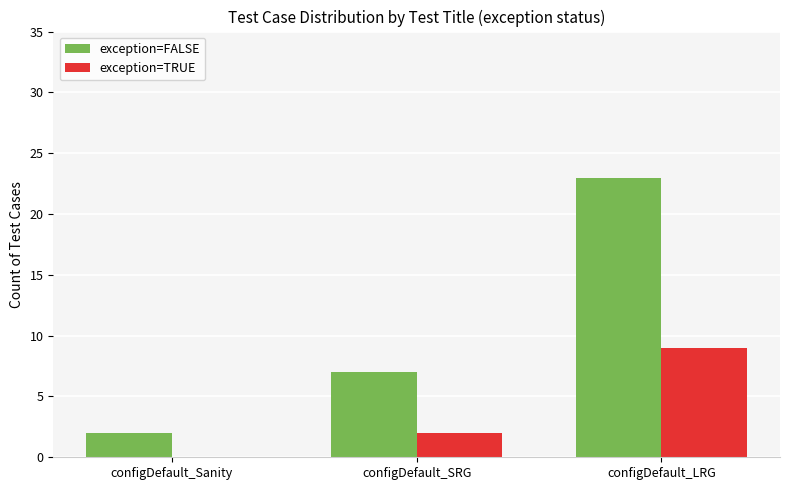

How many categories are shown in the chart?

3